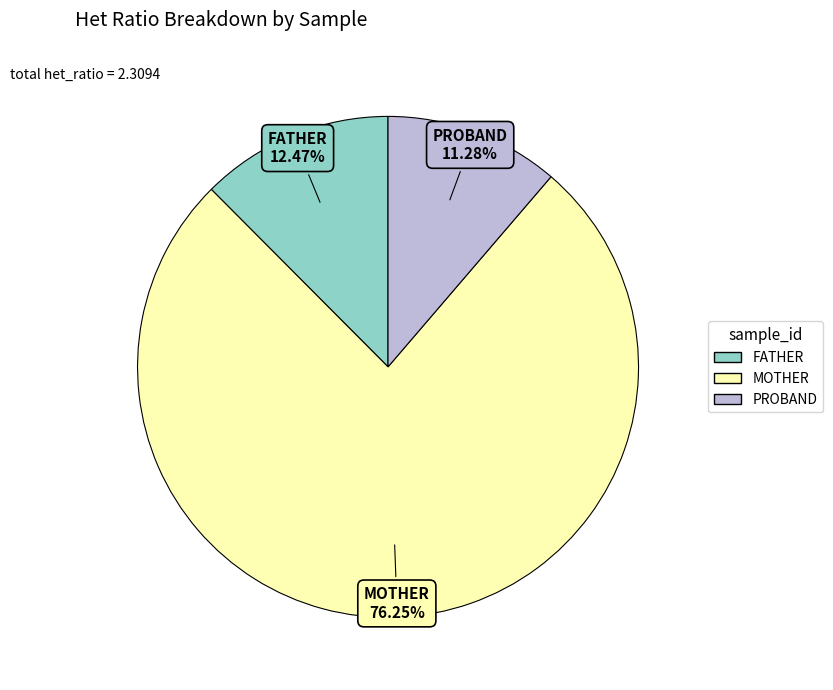

Does MOTHER represent more than half of the total?

Yes